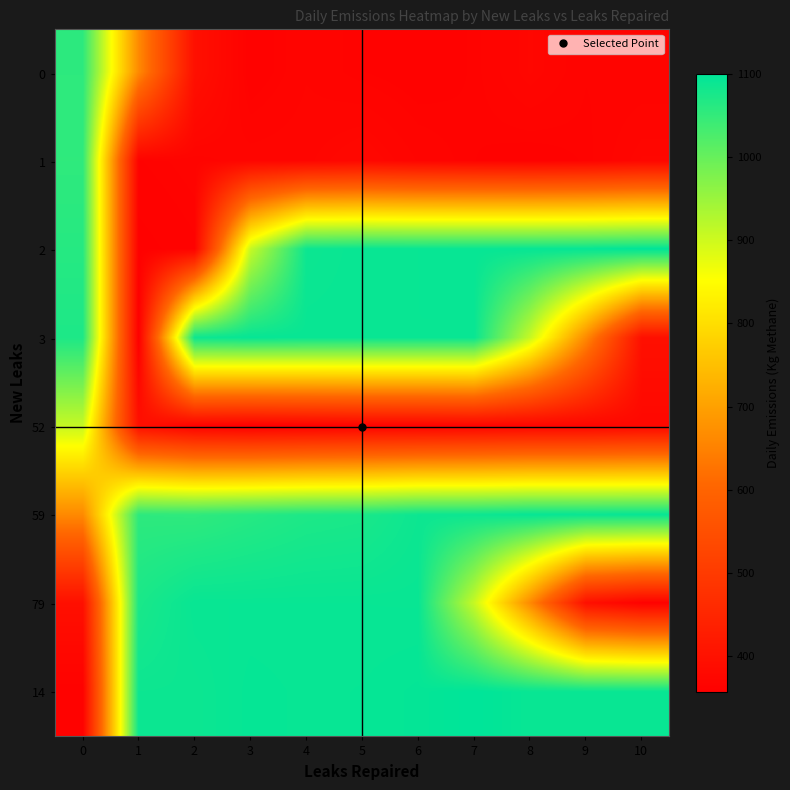

Reading right to left, list all the values displayed in this chart.

0: 10=367.1	9=367.1	8=374.5	7=365.8	6=363.1	5=365.5	4=369.5	3=362.5	2=395.8	1=662.9	0=1055.2
1: 10=374.5	9=365.8	8=363.1	7=365.5	6=369.5	5=377.3	4=371.9	3=371.5	2=368.4	1=365.2	0=1053.6
2: 10=1100.2	9=1094.8	8=1093.0	7=1092.4	6=1091.4	5=1091.4	4=1087.2	3=907.8	2=364.8	1=361.0	0=1062.6
3: 10=395.8	9=662.9	8=907.8	7=1091.2	6=1091.4	5=1091.4	4=1091.4	3=1093.9	2=1087.6	1=356.7	0=1070.8
52: 10=377.3	9=371.9	8=371.5	7=368.4	6=365.2	5=364.8	4=361.0	3=356.7	2=362.5	1=395.8	0=907.8
59: 10=1093.0	9=1092.4	8=1093.9	7=1087.6	6=1087.2	5=1074.0	4=1070.8	3=1062.6	2=1053.6	1=1055.2	0=662.9
79: 10=362.5	9=395.8	8=662.9	7=907.8	6=1091.2	5=1091.4	4=1091.4	3=1091.4	2=1091.4	1=1074.0	0=395.8
14: 10=1091.4	9=1091.4	8=1091.4	7=1100.2	6=1094.8	5=1093.0	4=1092.4	3=1093.9	2=1087.6	1=1087.2	0=362.5